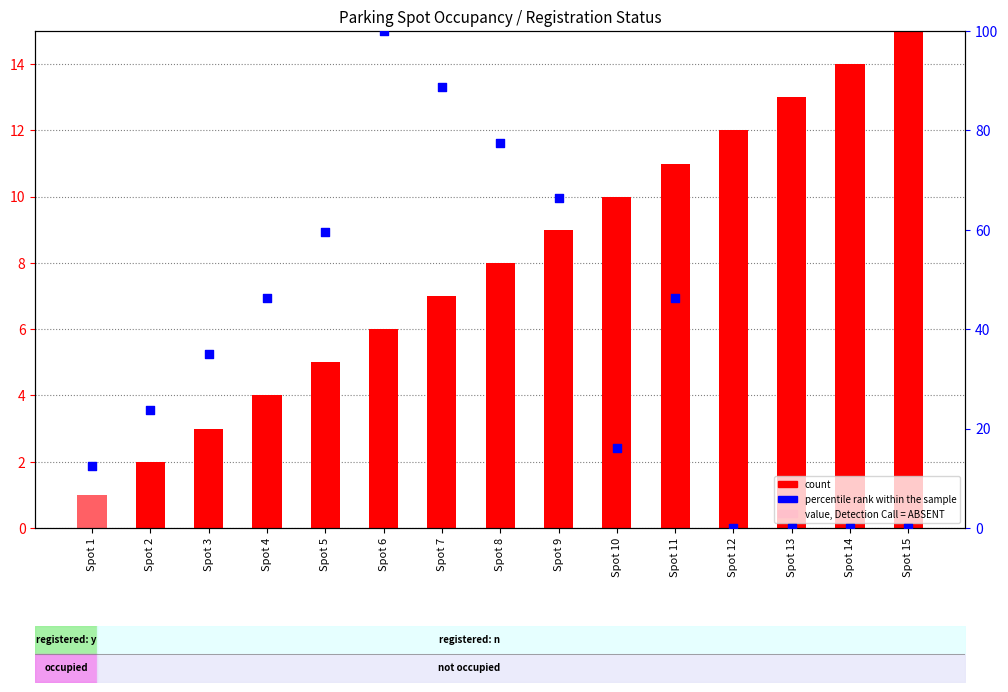

At which category is the sum across all series the highest?

Spot 6